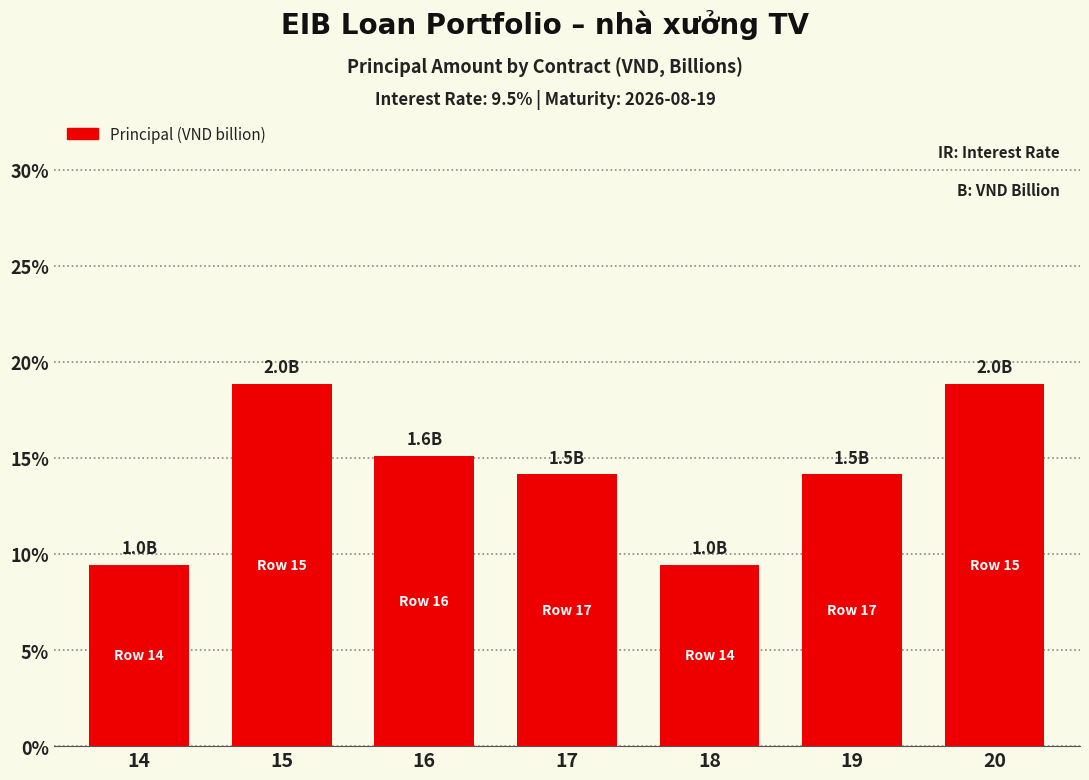

What is the value of the 3rd bar from the left?

15.1